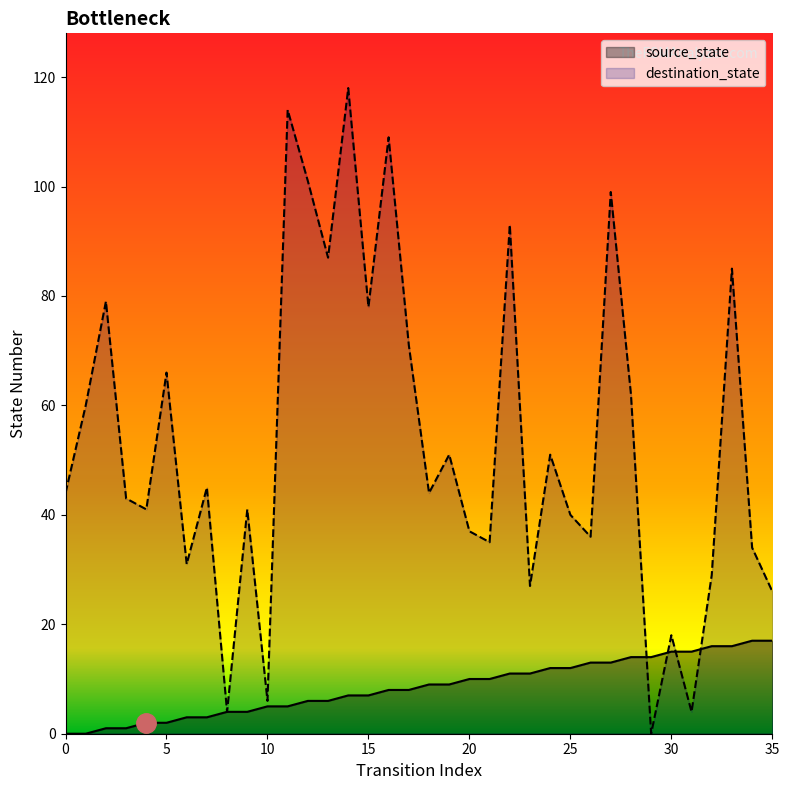

Where do source_state and destination_state first cross each other?

28 and 29